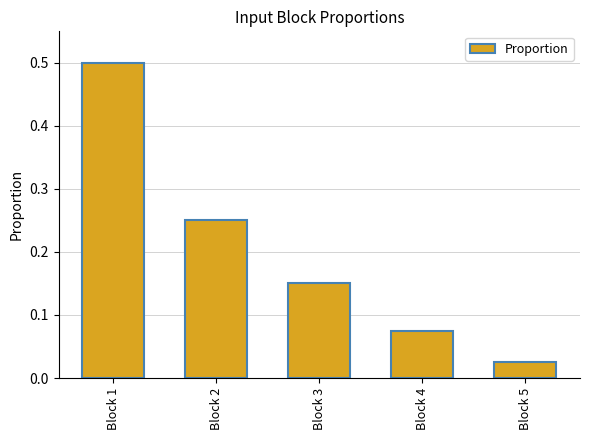

Rank the categories by value from lowest to highest.

Block 5, Block 4, Block 3, Block 2, Block 1